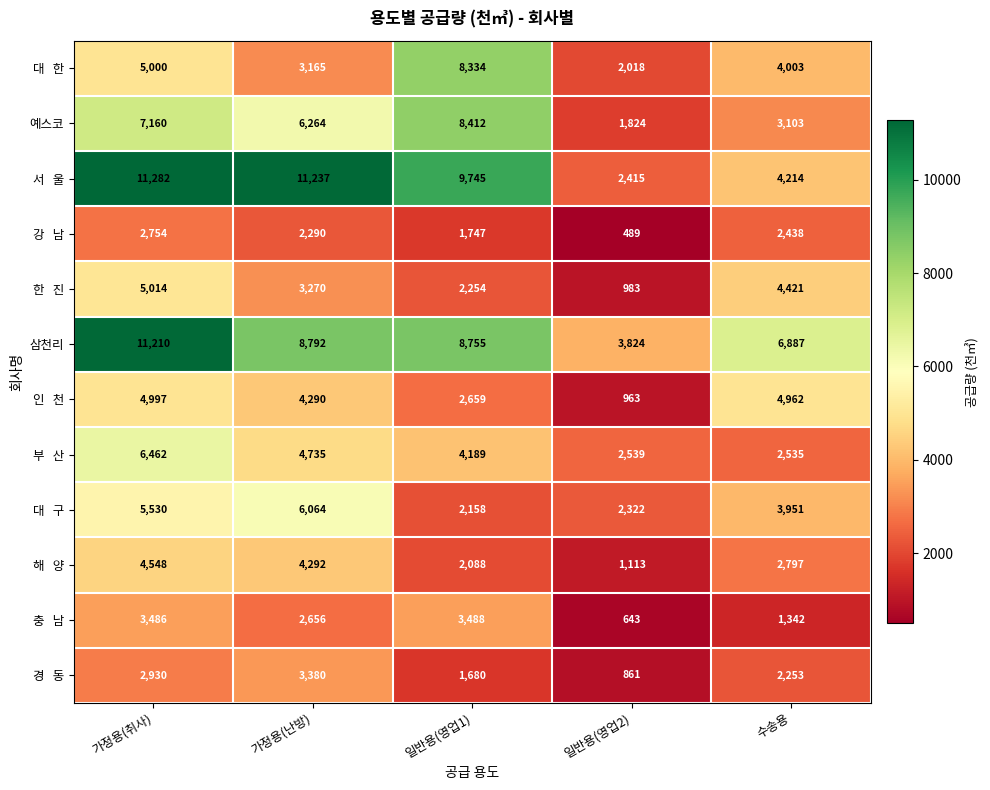

Where does the 예스코 series first go above 6264?

가정용(취사)